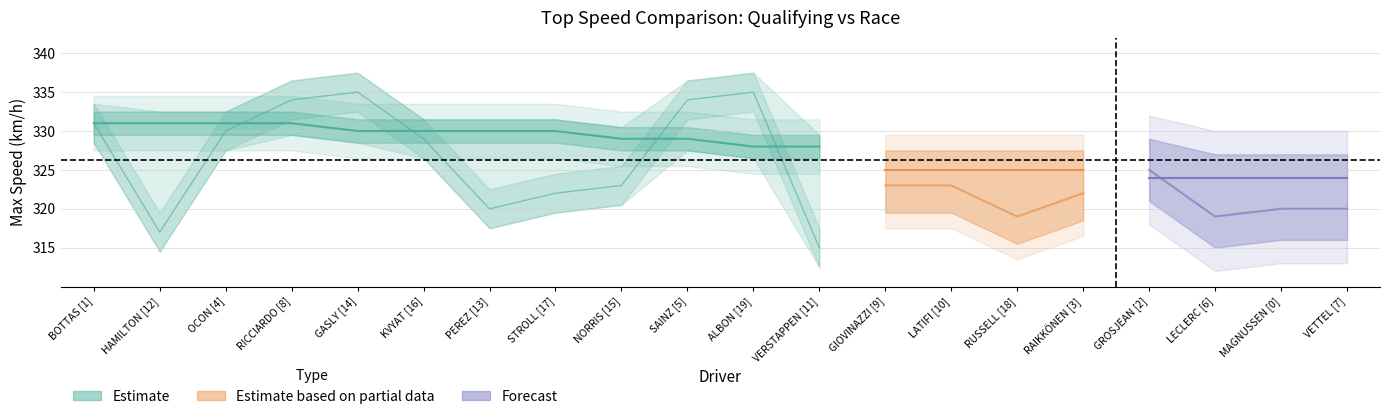

What position from the right is ALBON [19]?

2